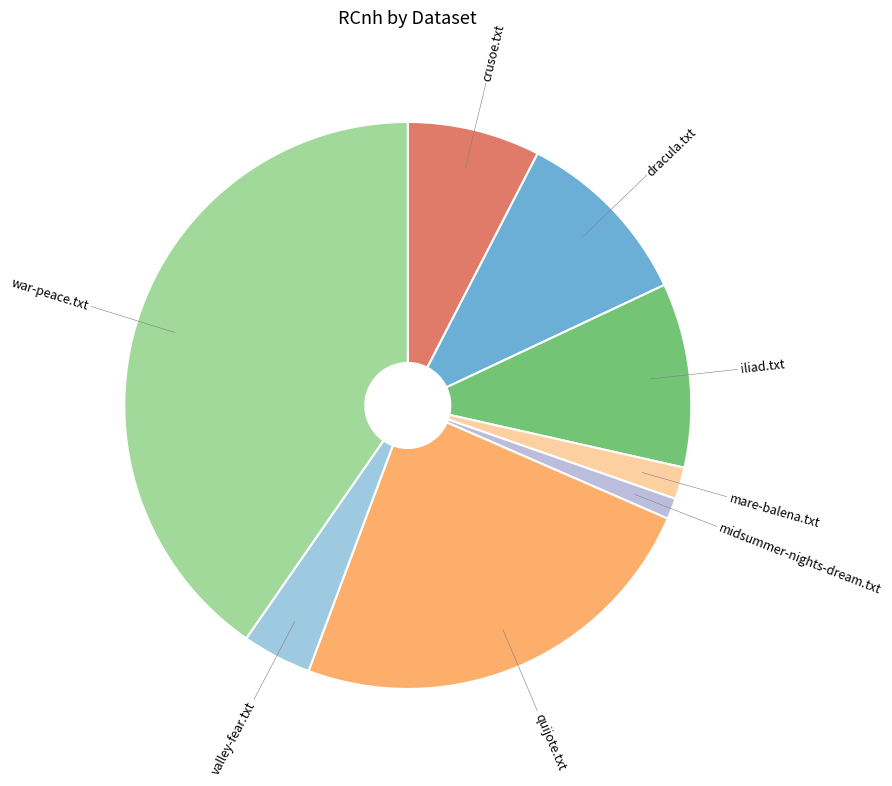

Does midsummer-nights-dream.txt account for over 50% of the chart?

No